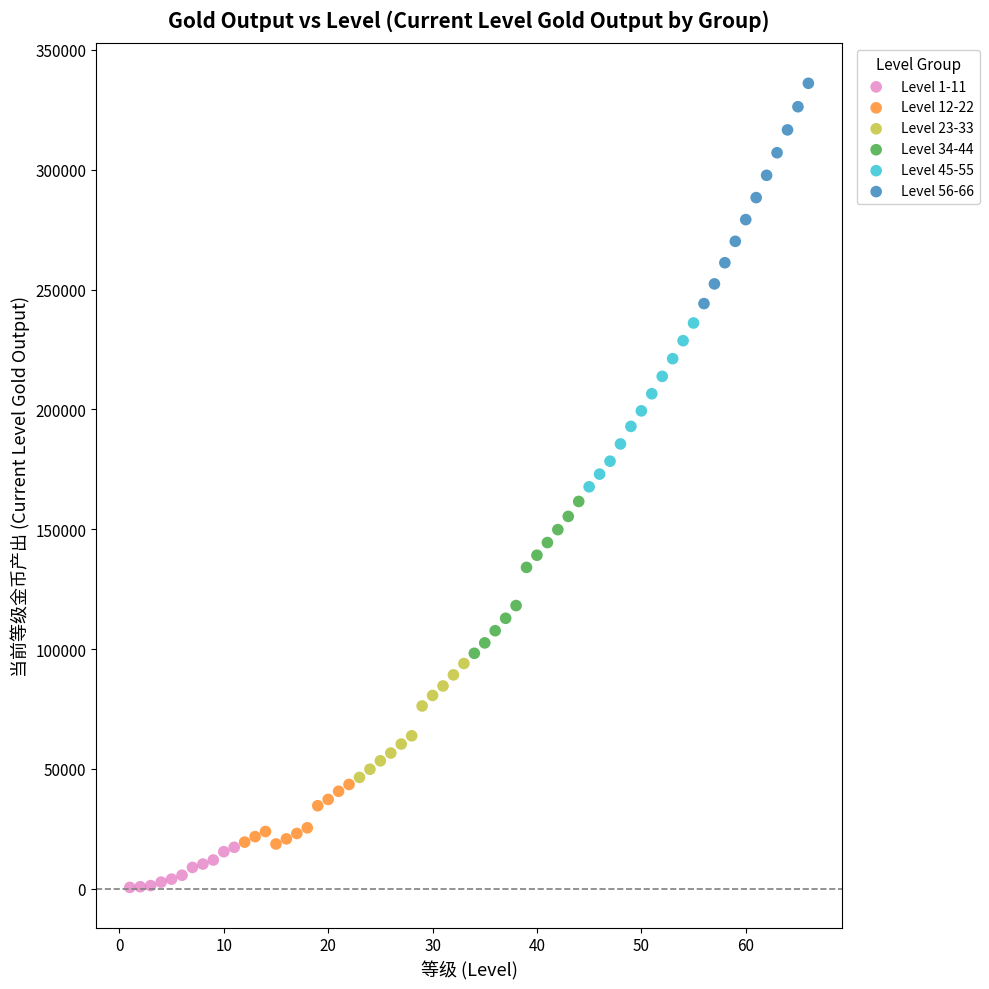

Which series reaches the maximum Y coordinate?

Level 56-66